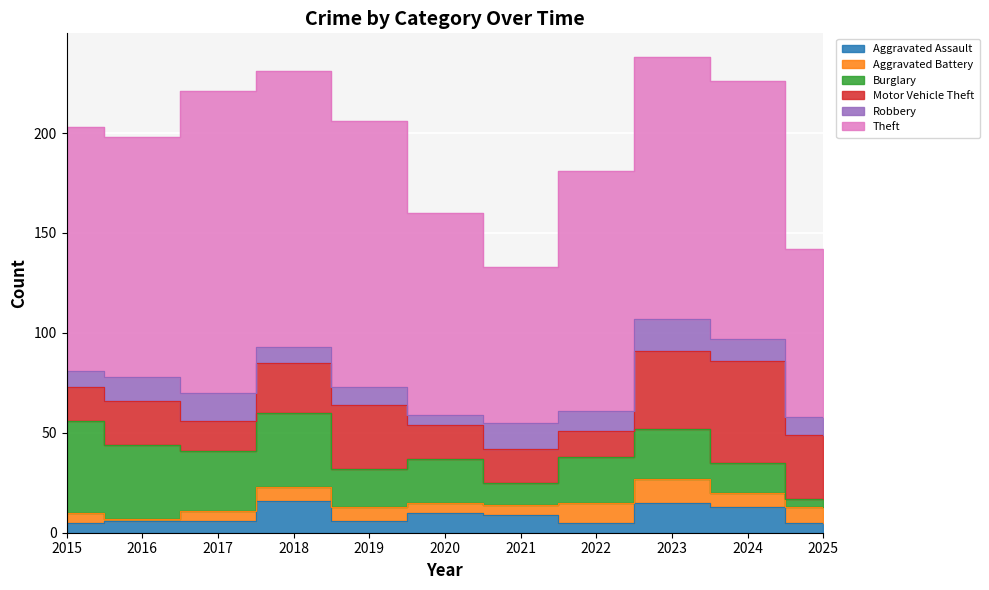

What is the sum of all Aggravated Battery values?

72